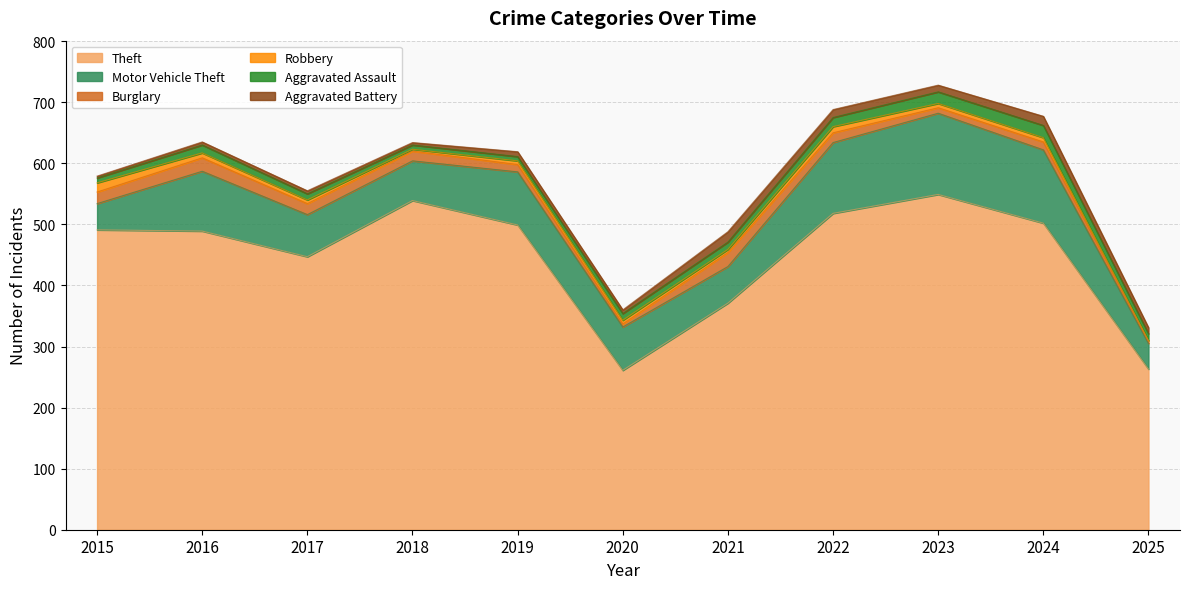

Does the chart display data point markers on the line(s)?

No